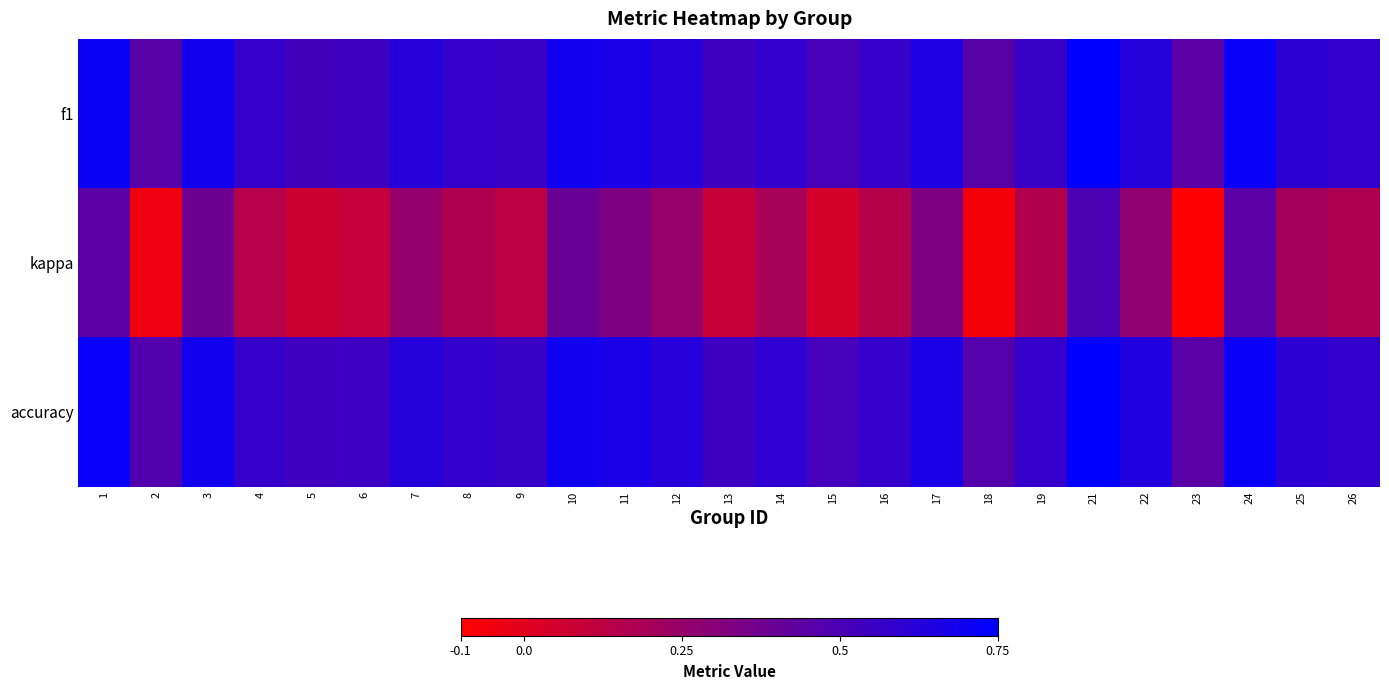

Between 2 and 7, which is larger?

7